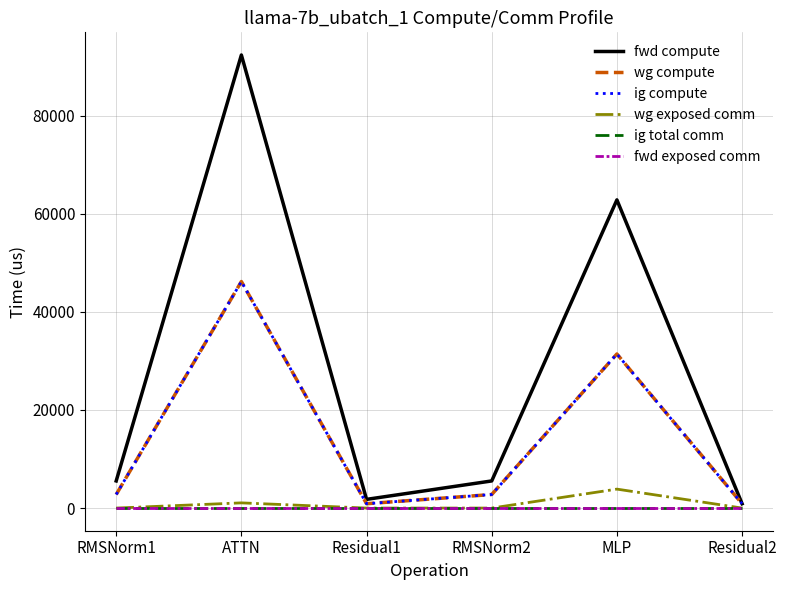

True or false: ig total comm has more than 0 points higher than both neighbors.

False